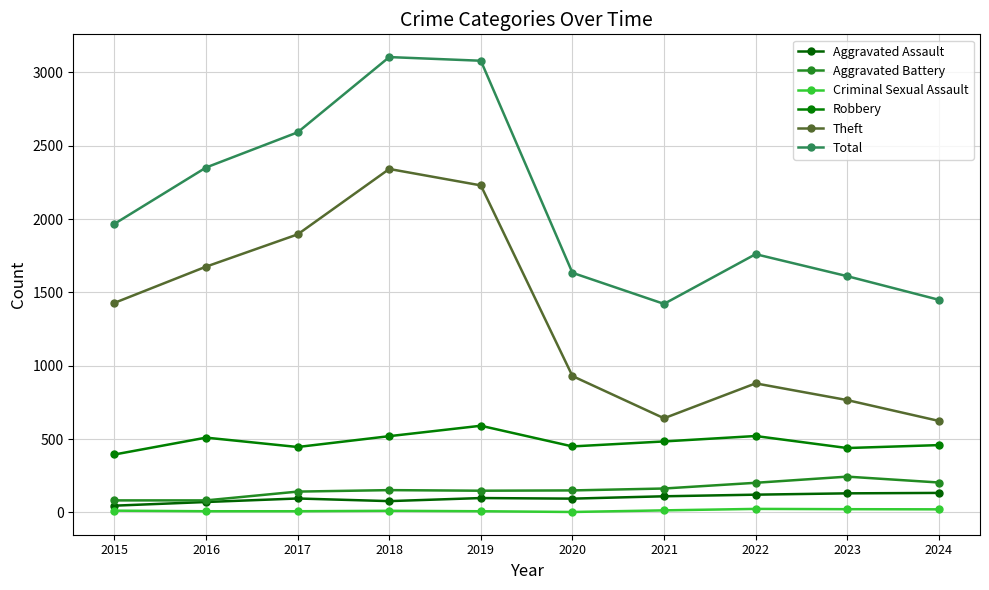

Reading left to right, extract all data points from this chart.

Aggravated Assault: 46	71	95	77	98	94	110	121	130	133
Aggravated Battery: 82	82	142	152	148	150	163	202	244	204
Criminal Sexual Assault: 12	8	8	11	8	3	14	24	22	21
Robbery: 395	510	446	520	591	450	484	521	439	459
Theft: 1429	1676	1896	2342	2230	930	642	880	766	624
Total: 1968	2352	2592	3105	3080	1634	1422	1761	1611	1450